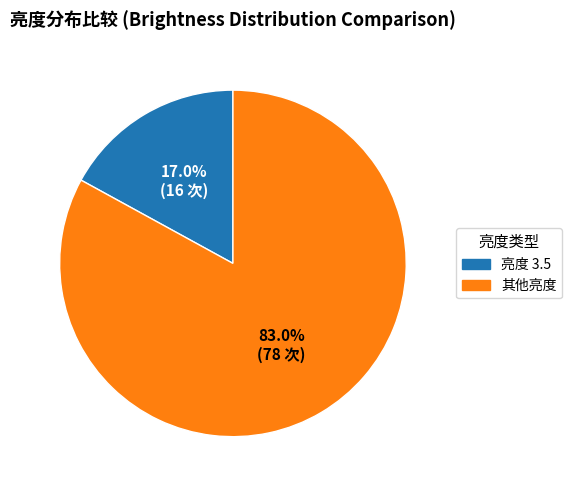

Count the number of slices in the pie.

2